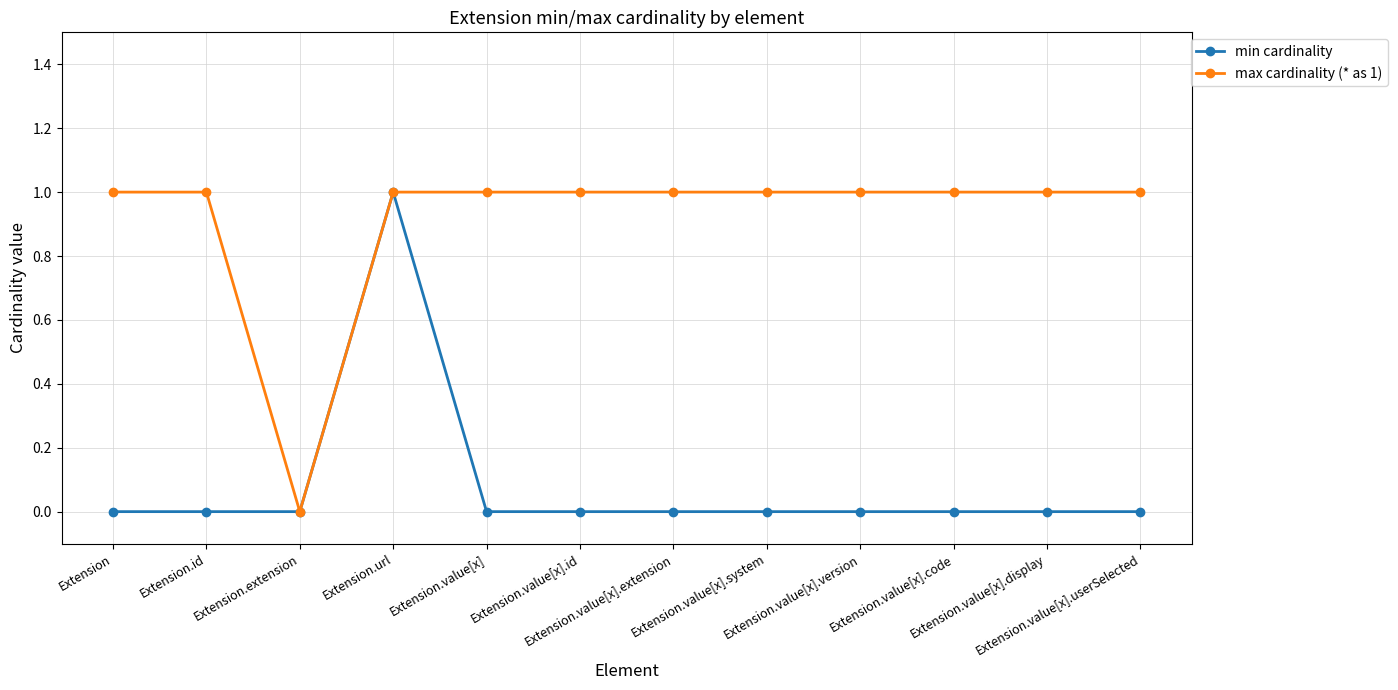

Count the number of categories in the chart.

12